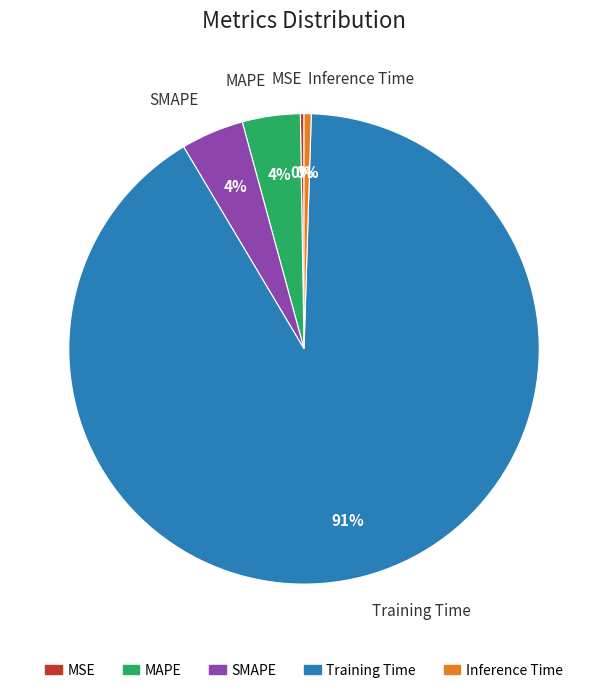

Which category has the biggest portion of the pie?

Training Time